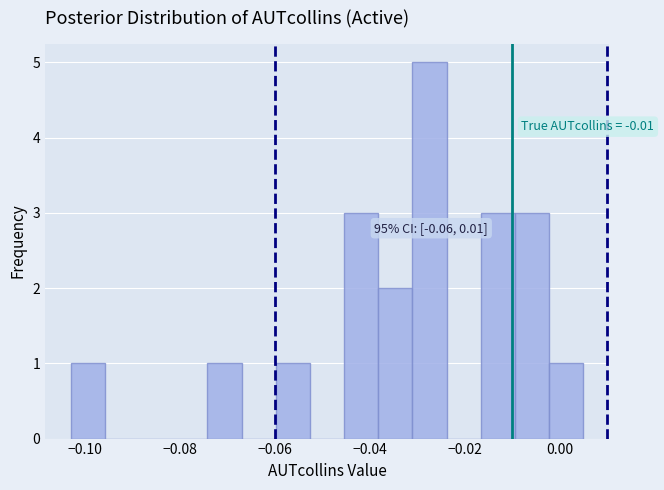

Around what value on the x-axis is the tallest bar? Give the approximate position of its centre, as read against the axis.

-0.028